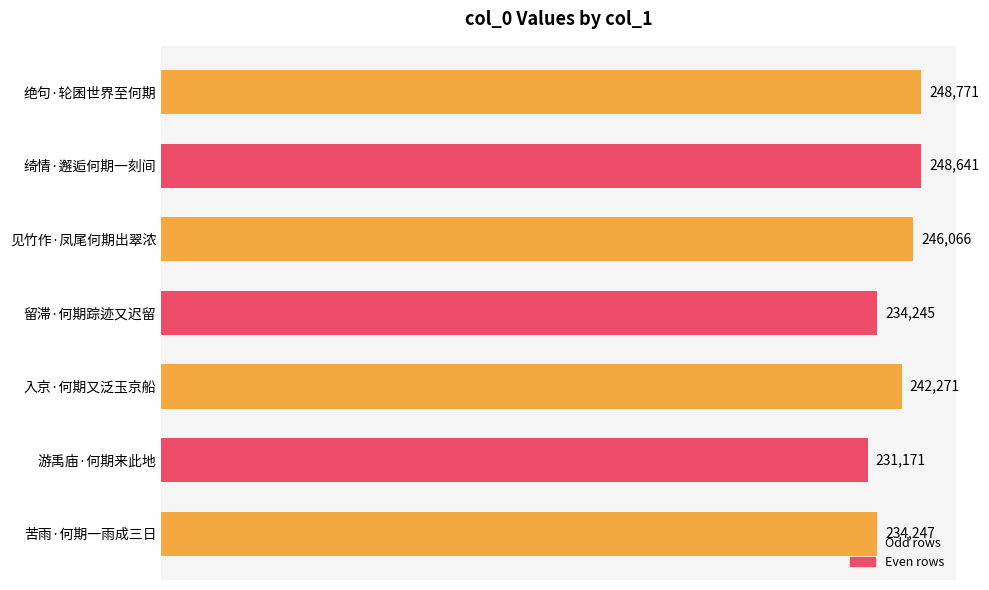

What is the label of the 3rd bar from the bottom?

入京·何期又泛玉京船